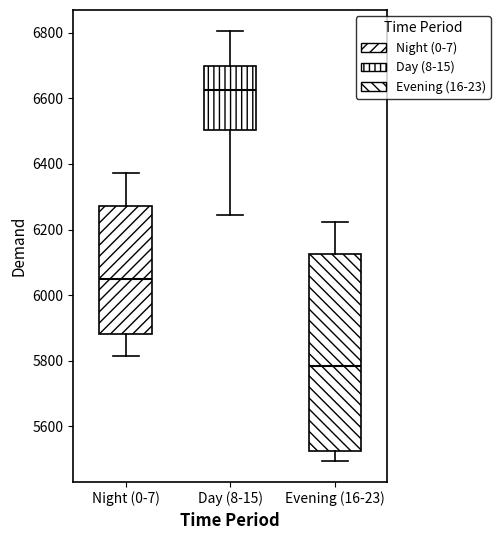

Which box's median line is the highest?

Day (8-15)